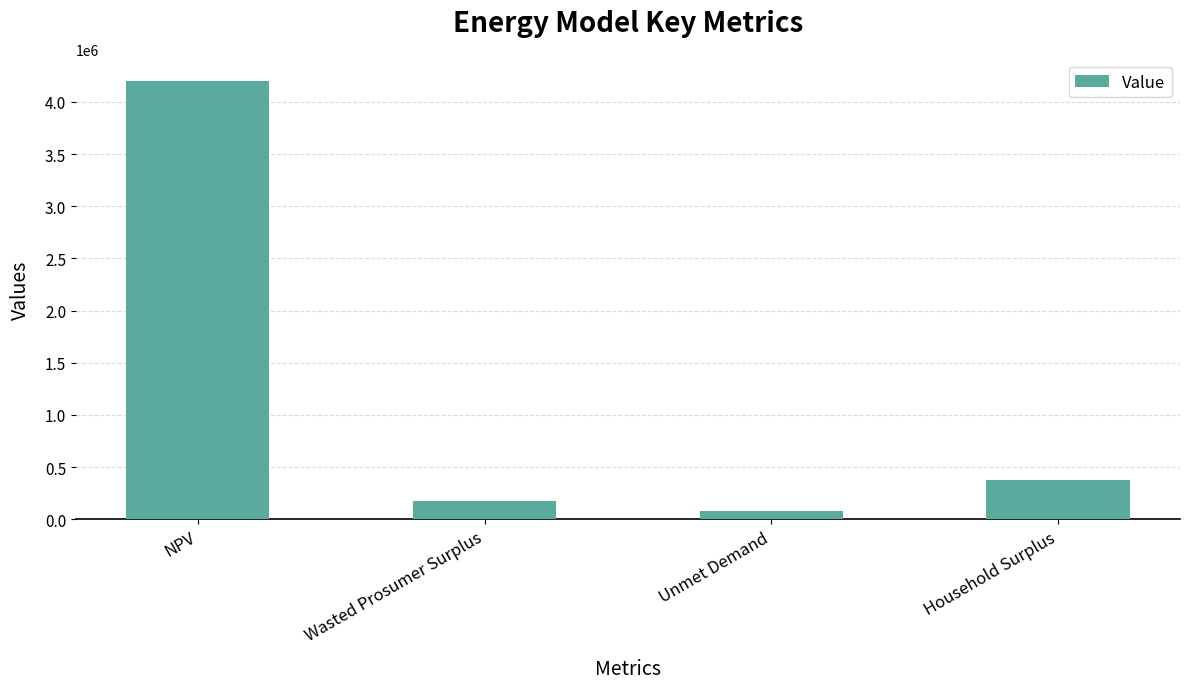

Rank the categories by value from lowest to highest.

Unmet Demand, Wasted Prosumer Surplus, Household Surplus, NPV